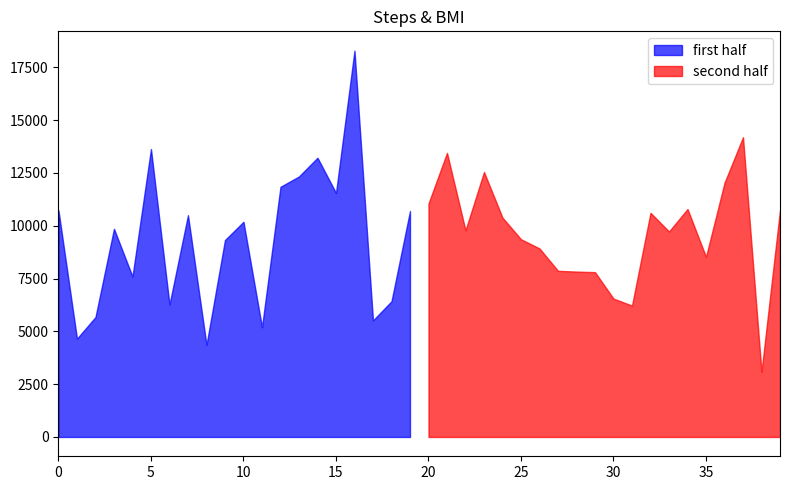

What is the spread (max minus min) of values at 7?

10474.9